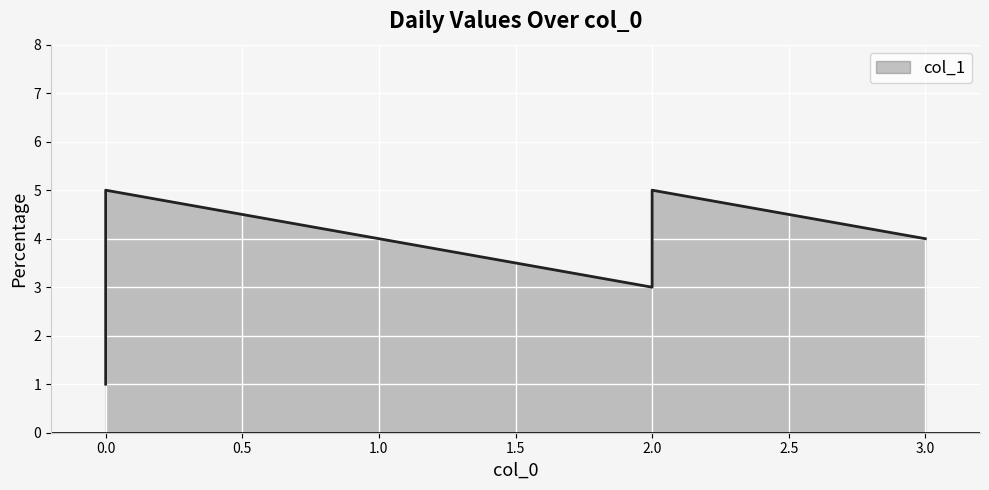

What is the value of the 5th point from the left?

5